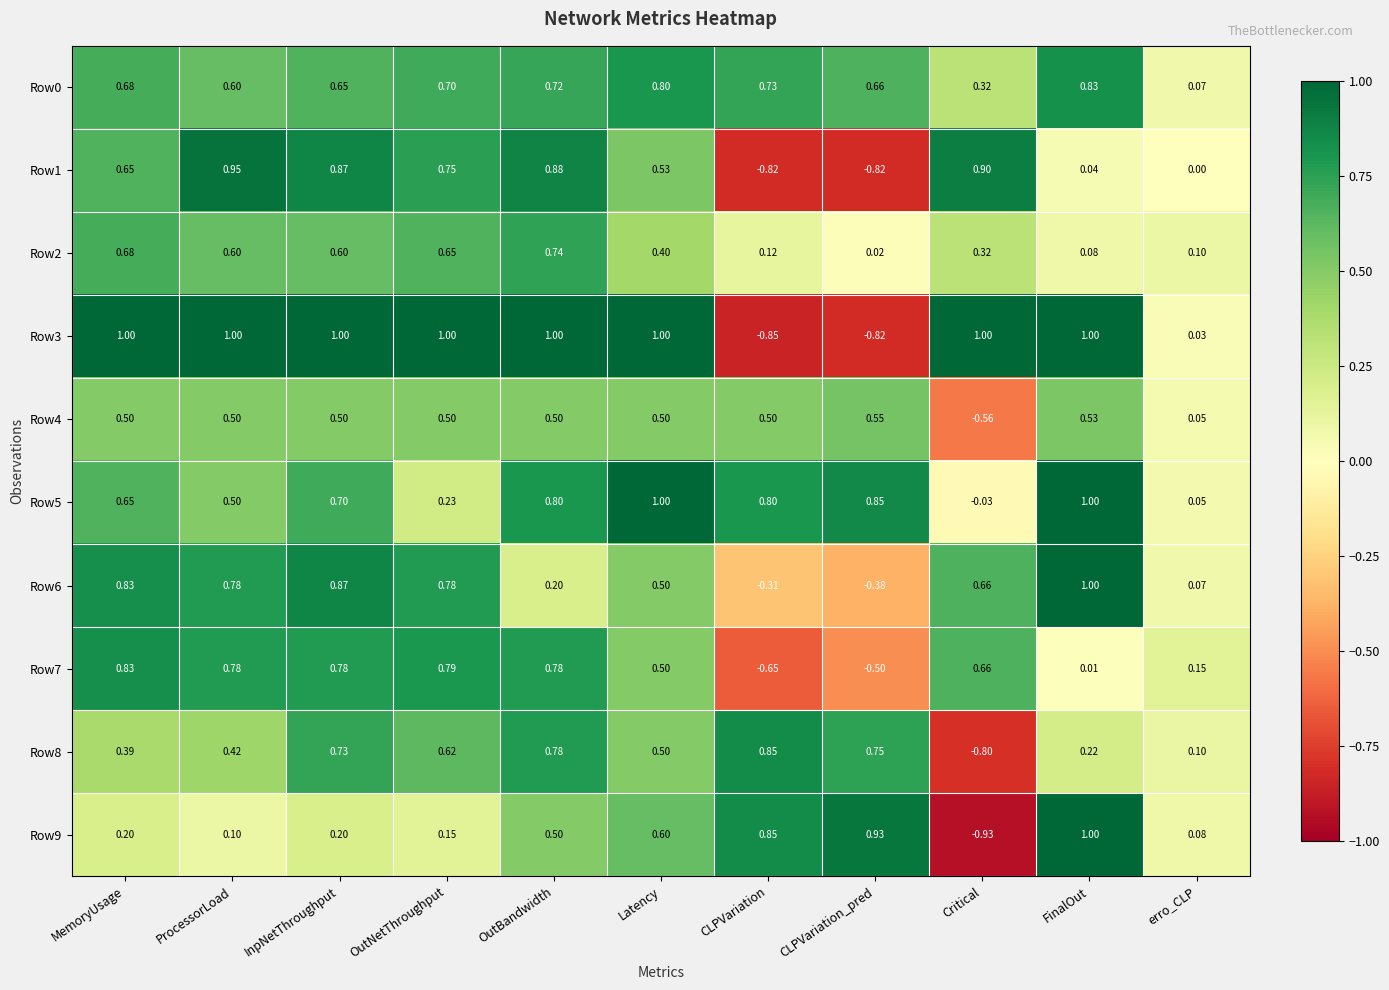

How many data points does each series have?

11